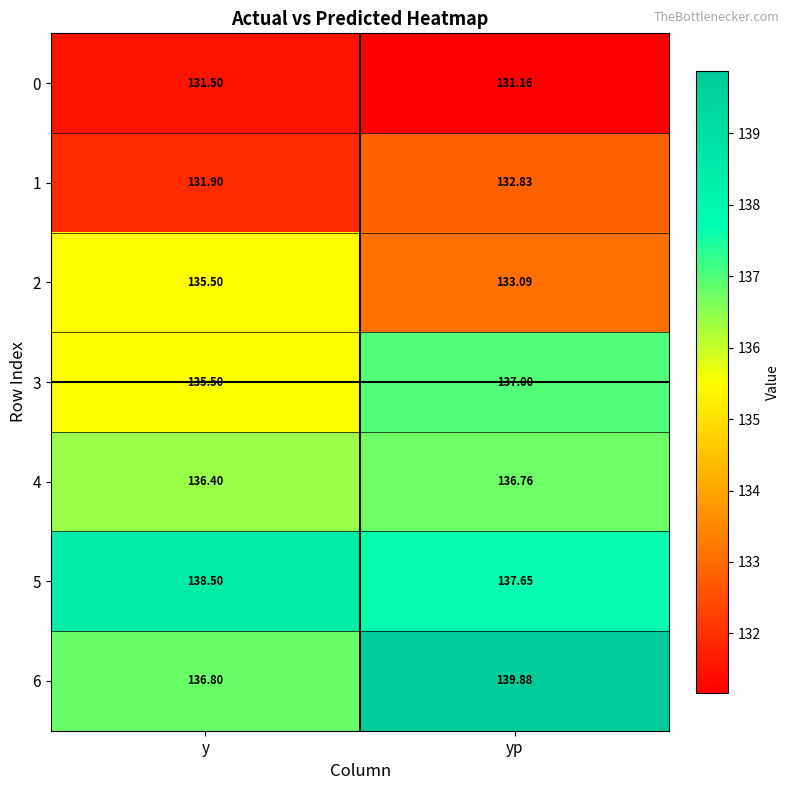

List the labels in order of 5 value, smallest first.

yp, y